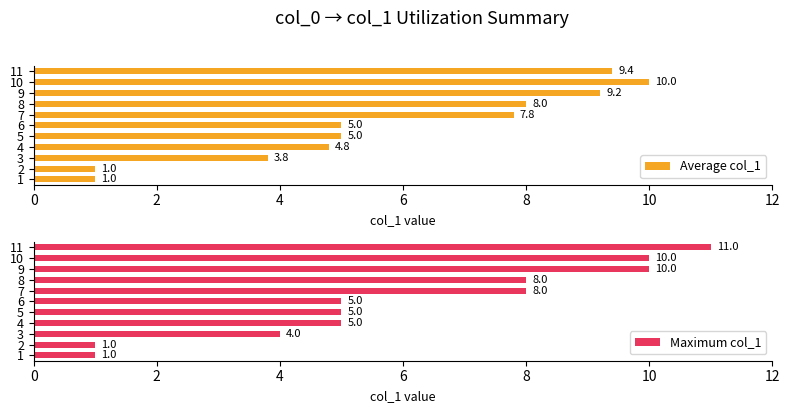

What is the label of the 2nd bar from the left?

2